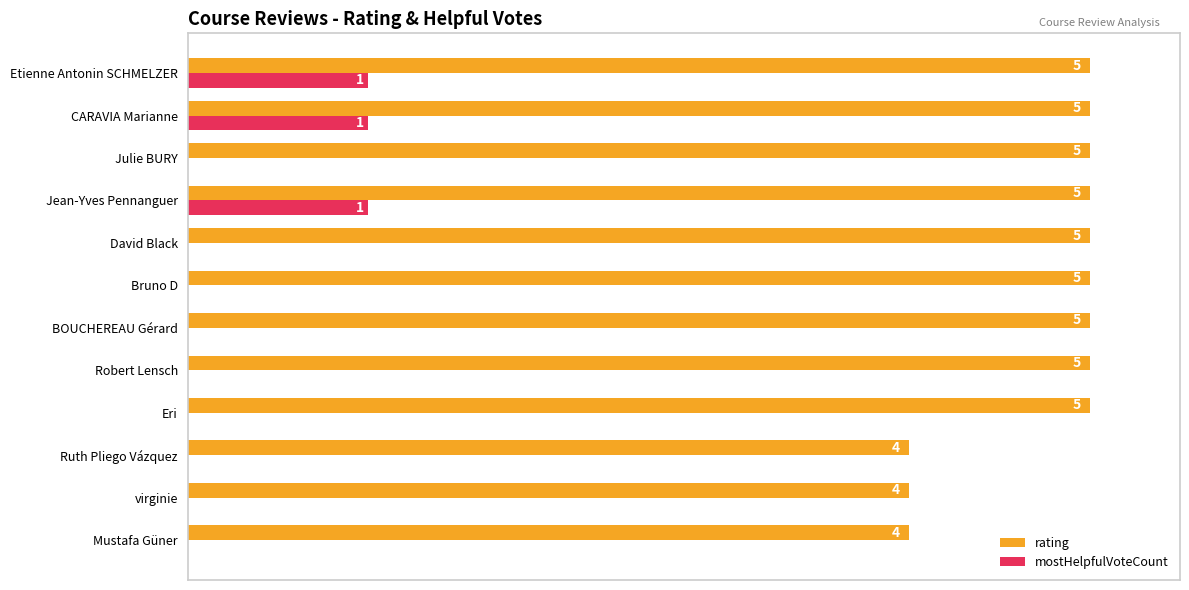

What are all the series names shown in the legend?

rating, mostHelpfulVoteCount